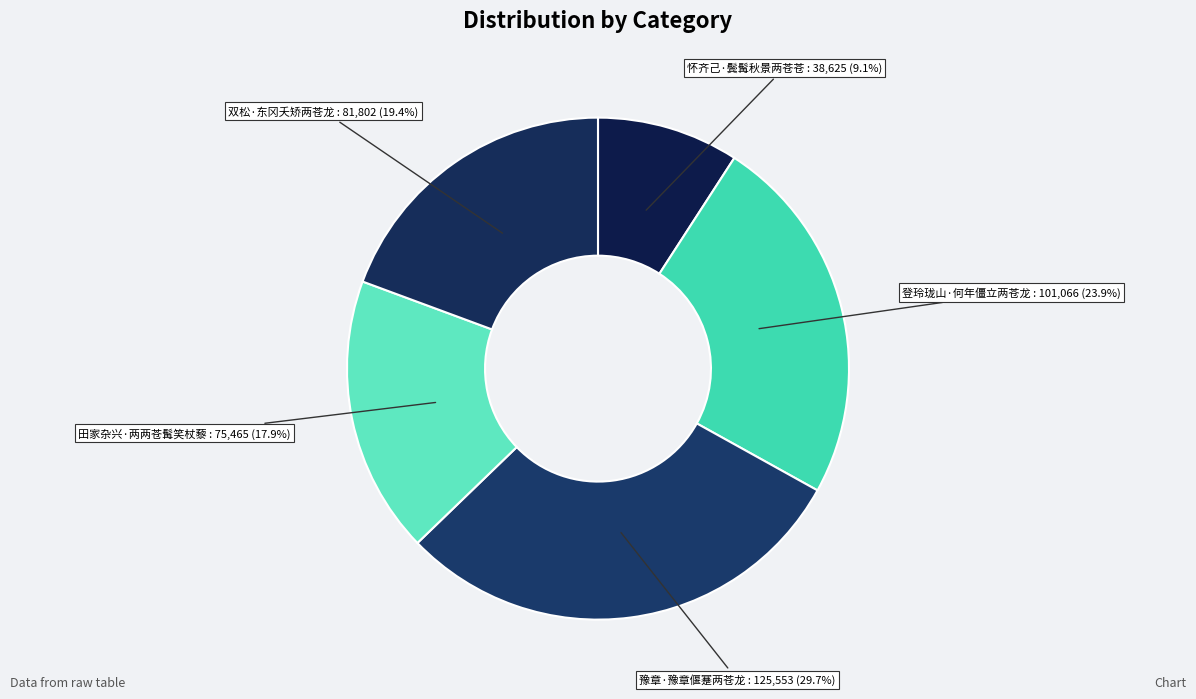

How many segments does this pie chart have?

5